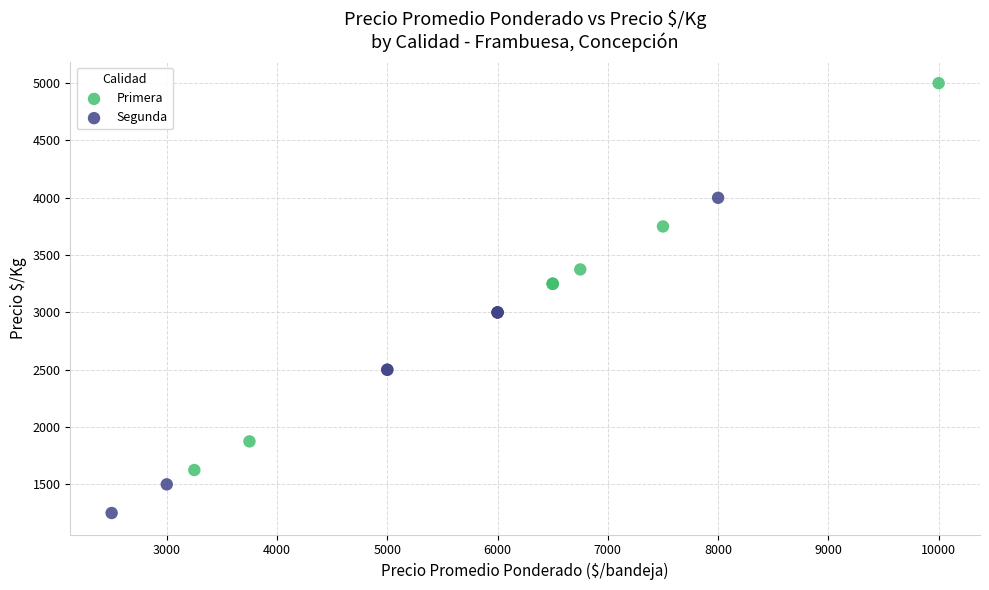

Which series contains the lowest Y value?

Segunda